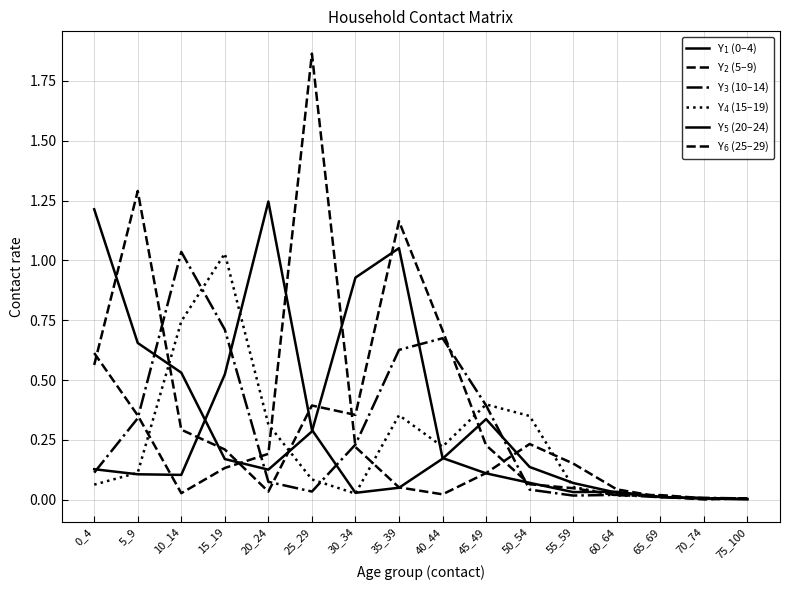

Which series ends up on top after the final intersection of Y$_2$ (5–9) and Y$_4$ (15–19)?

Y$_2$ (5–9)